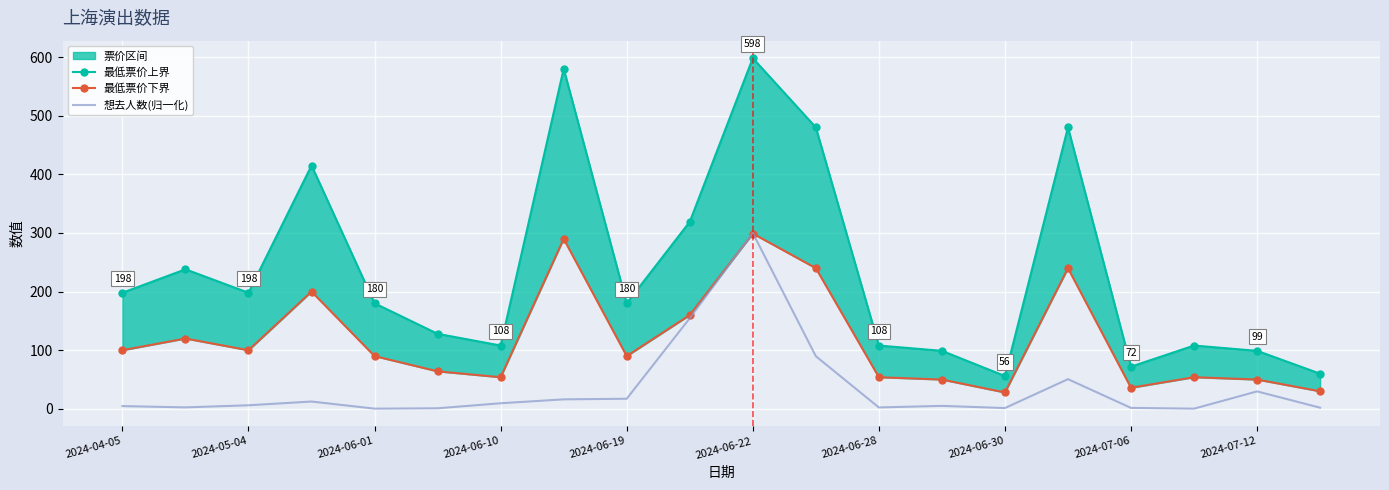

True or false: 最低票价上界 and 想去人数(归一化) cross at least once.

False